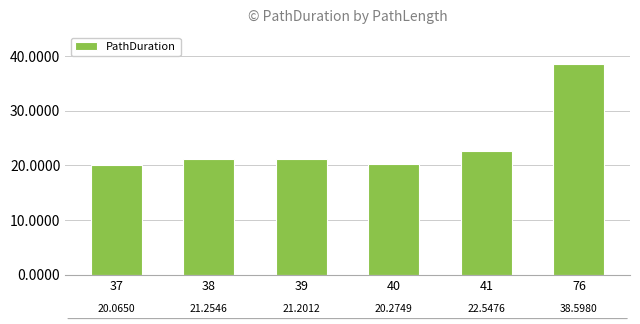

List the labels in order of value, smallest first.

37, 40, 39, 38, 41, 76